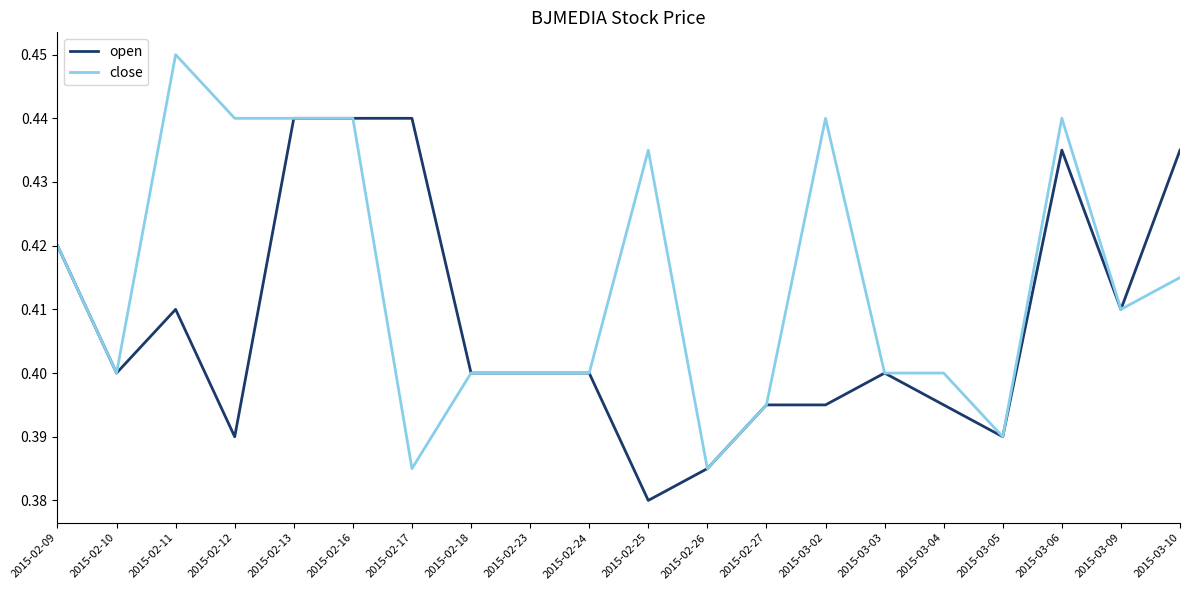

How many categories are shown in the chart?

20